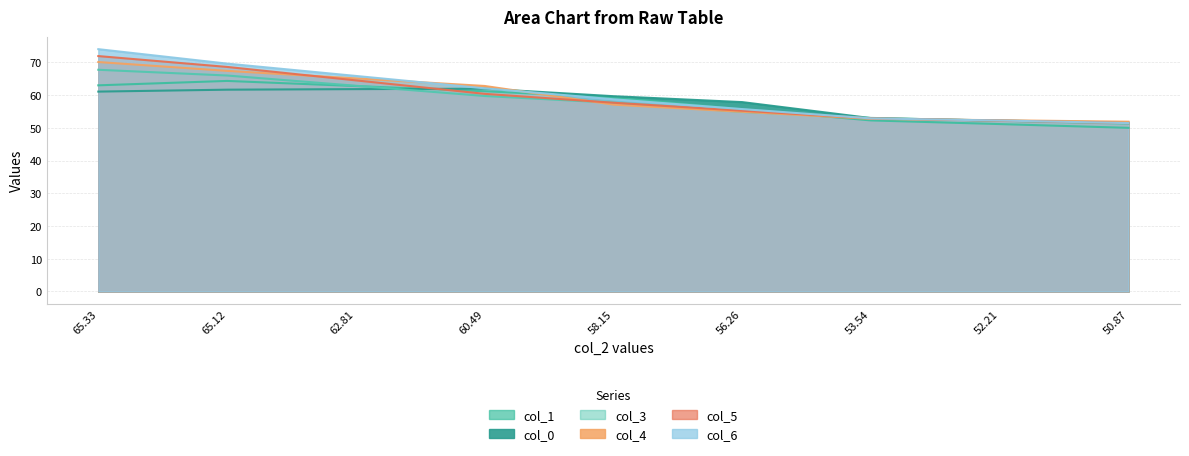

Which series ends up on top after the final intersection of col_3 and col_6?

col_6